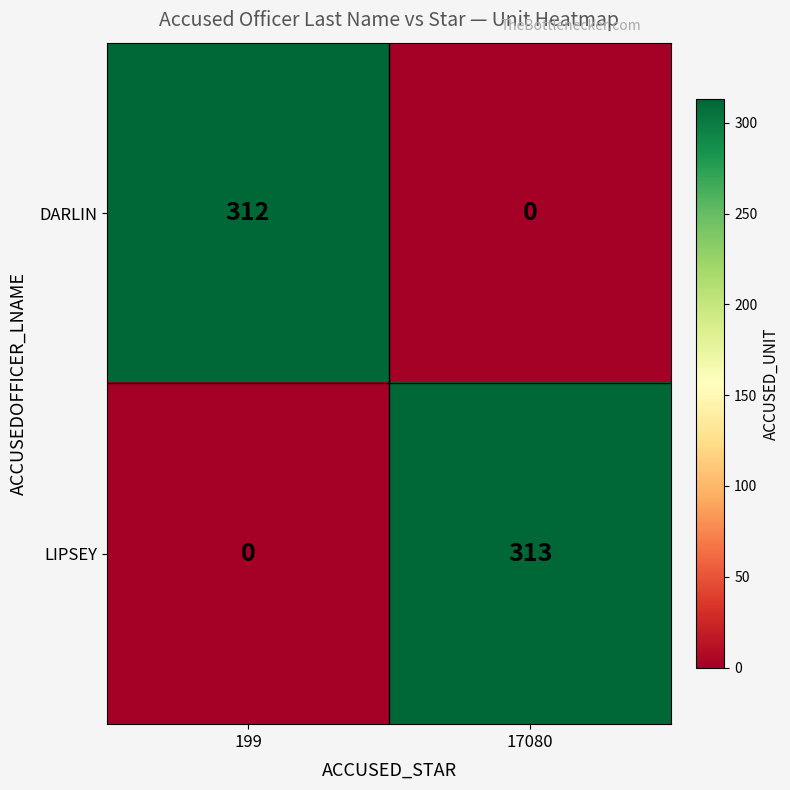

What is the greatest value displayed?

313